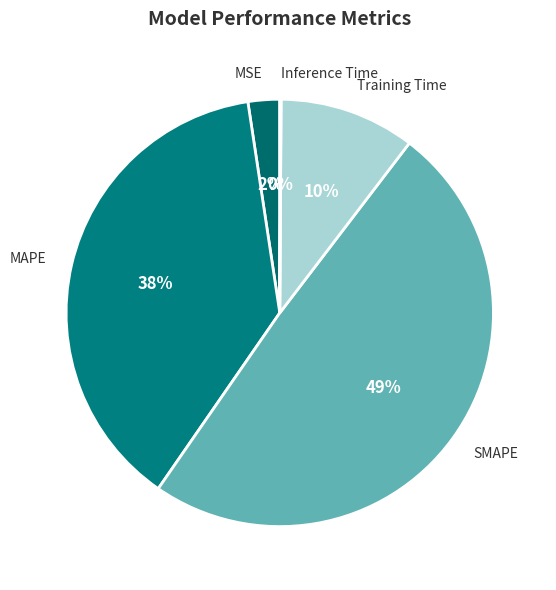

The MSE slice represents 2% of the pie. True or false?

True